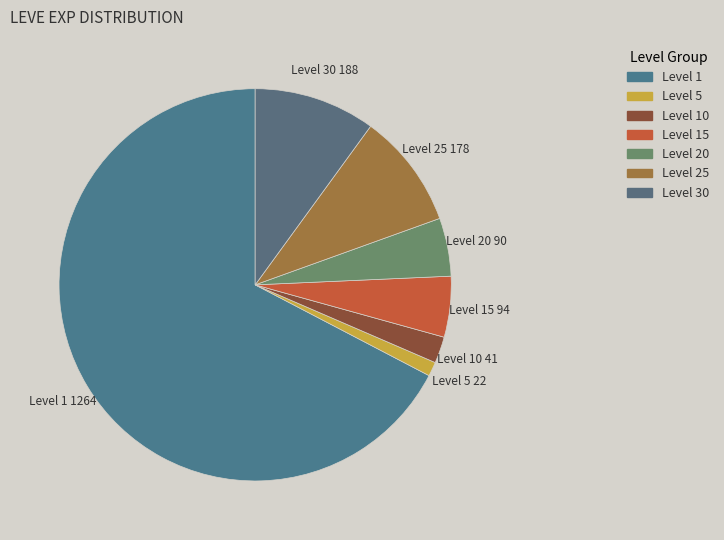

How many segments does this pie chart have?

7